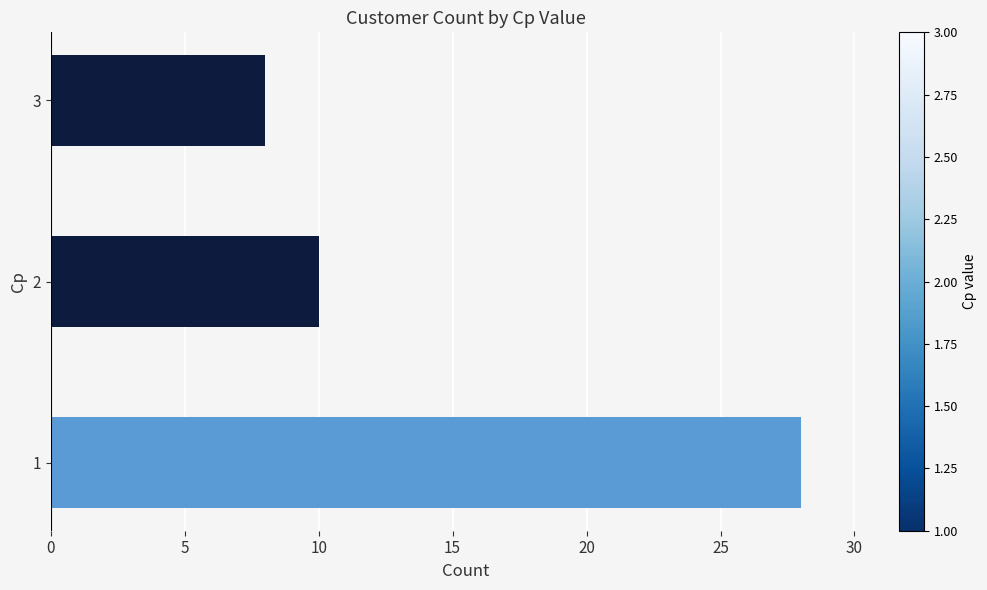

What is the ratio of the value at 1 to the value at 3?

3.5